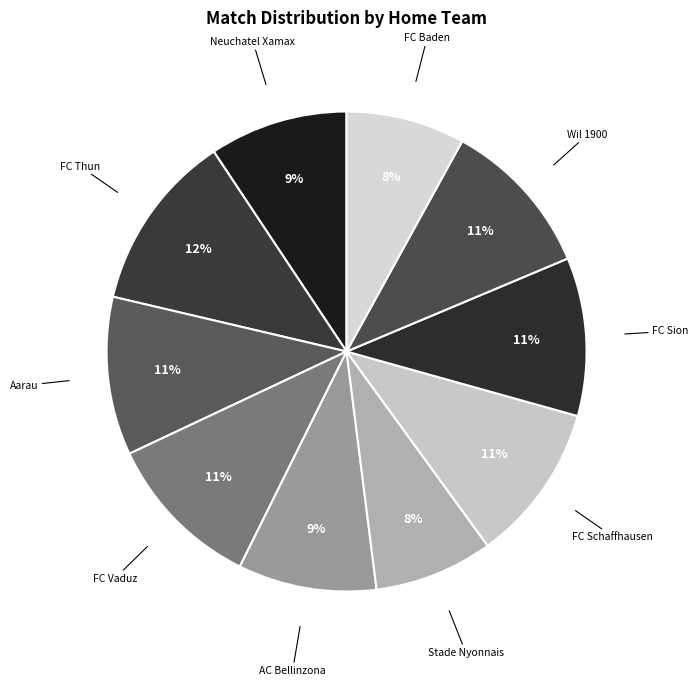

How many segments does this pie chart have?

10